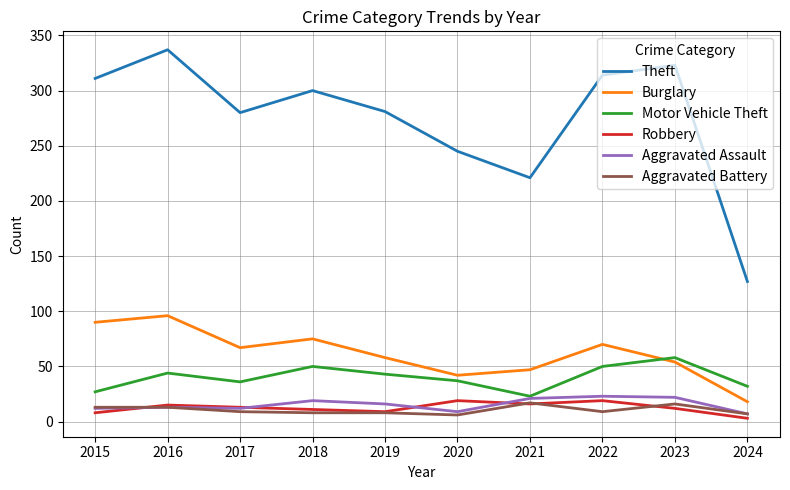

What is the maximum value for Motor Vehicle Theft?

58